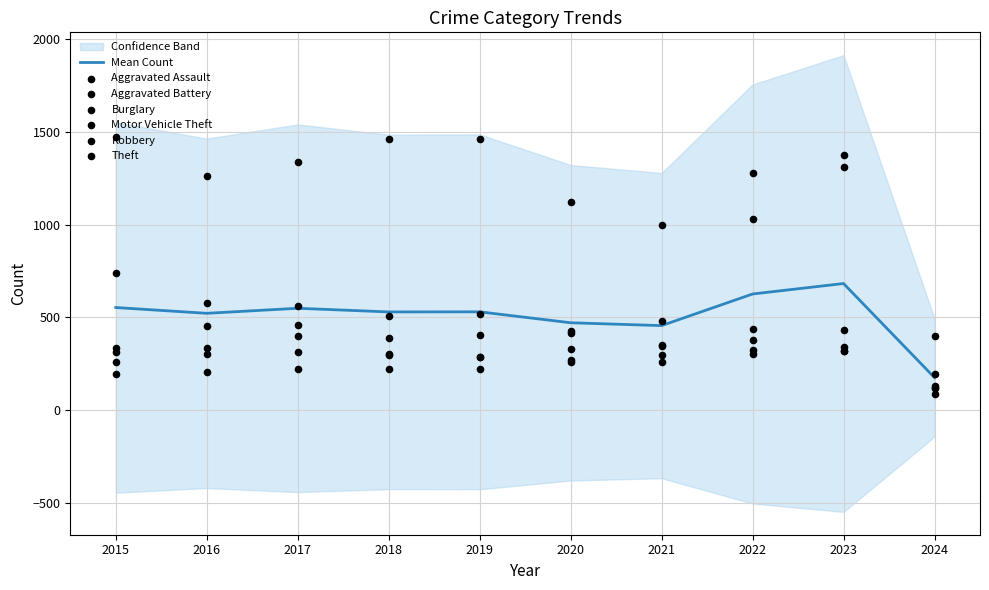

What is the total value across all series at 2023?

4097